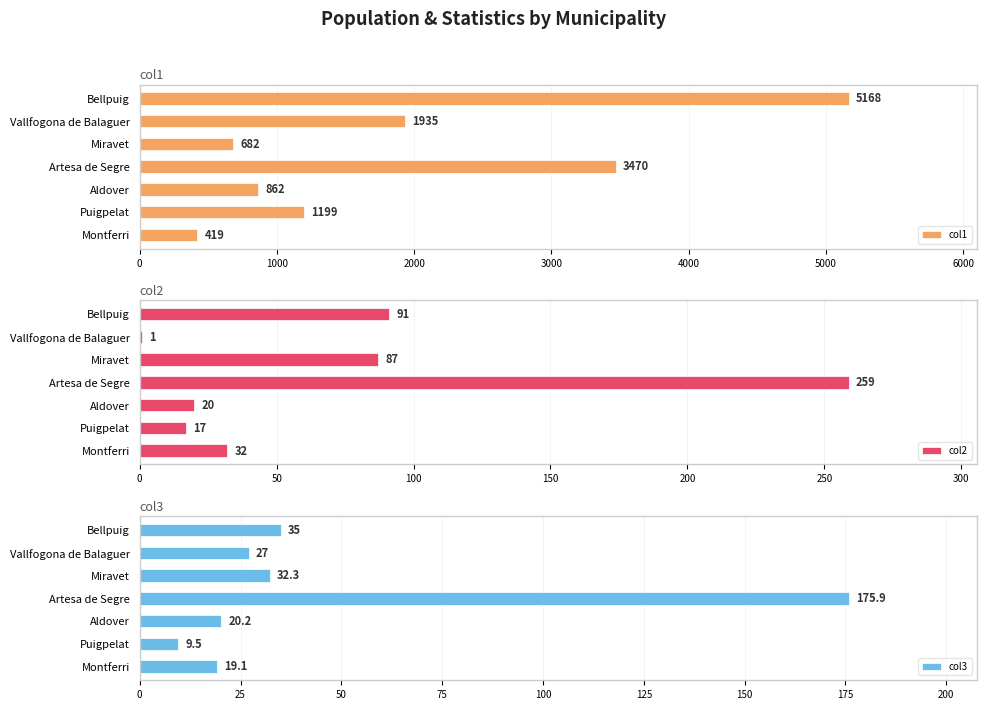

Which category has the lowest value in the col1 series?

Montferri